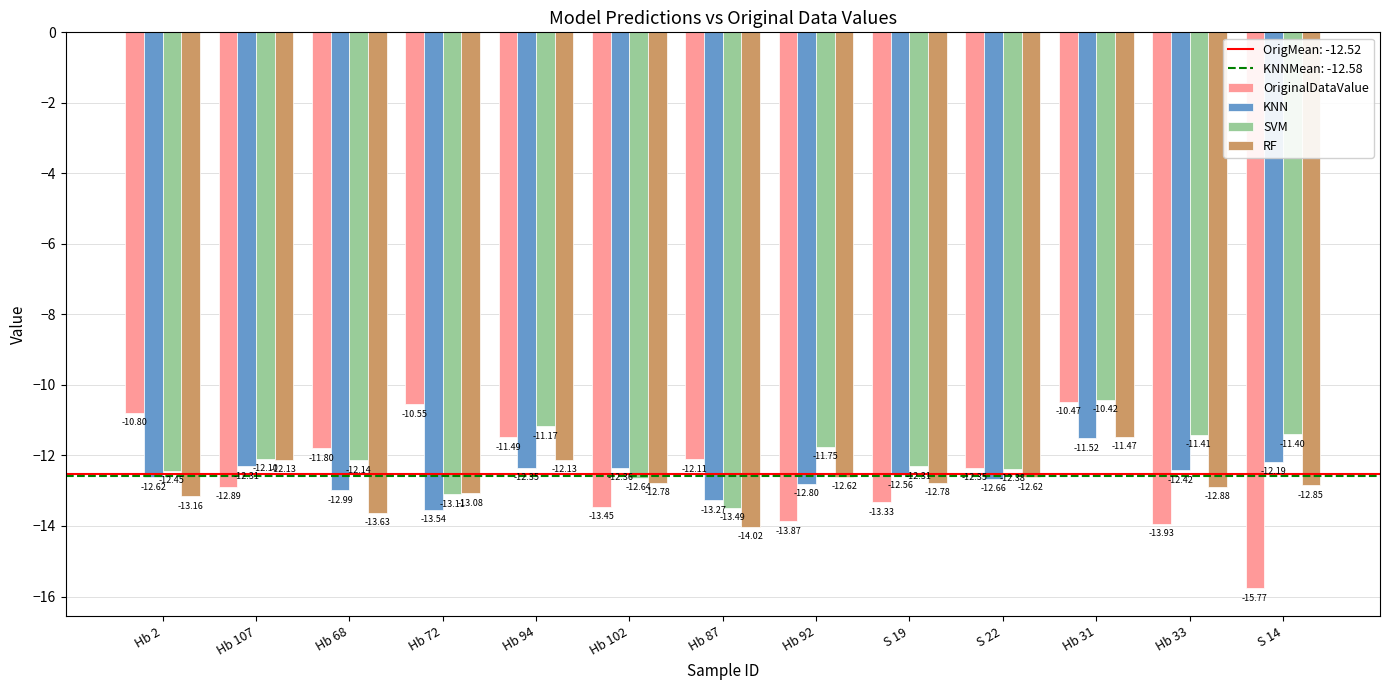

Which category has the lowest value in the RF series?

Hb 87